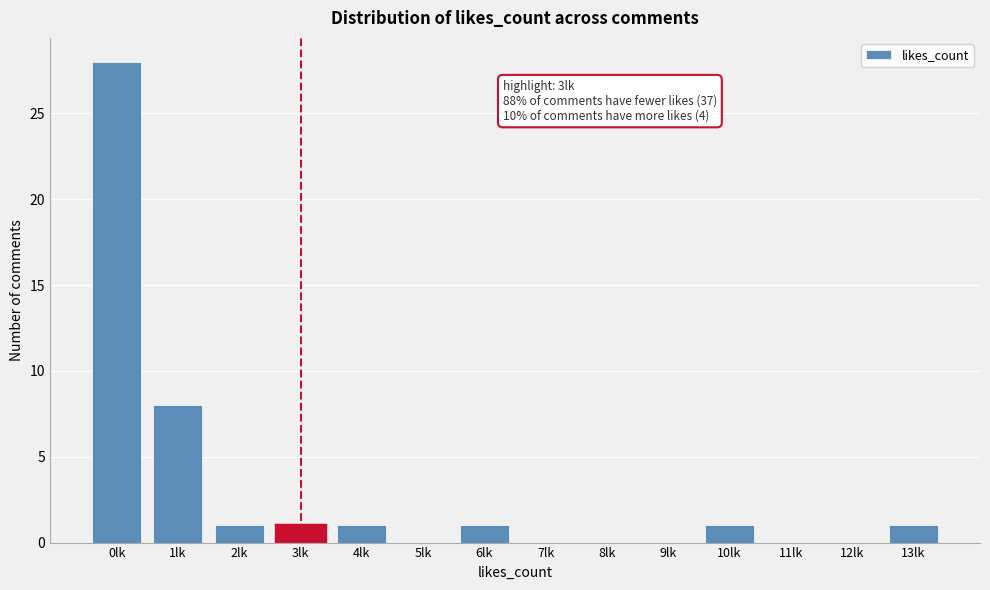

Reading left to right, extract all data points from this chart.

0lk=28	1lk=8	2lk=1	3lk=1	4lk=1	5lk=0	6lk=1	7lk=0	8lk=0	9lk=0	10lk=1	11lk=0	12lk=0	13lk=1